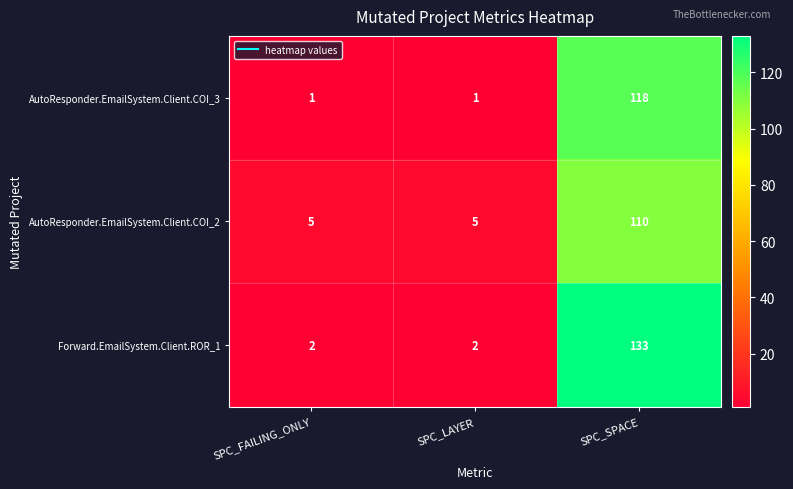

What is the average value of the AutoResponder.EmailSystem.Client.COI_2 series?

40